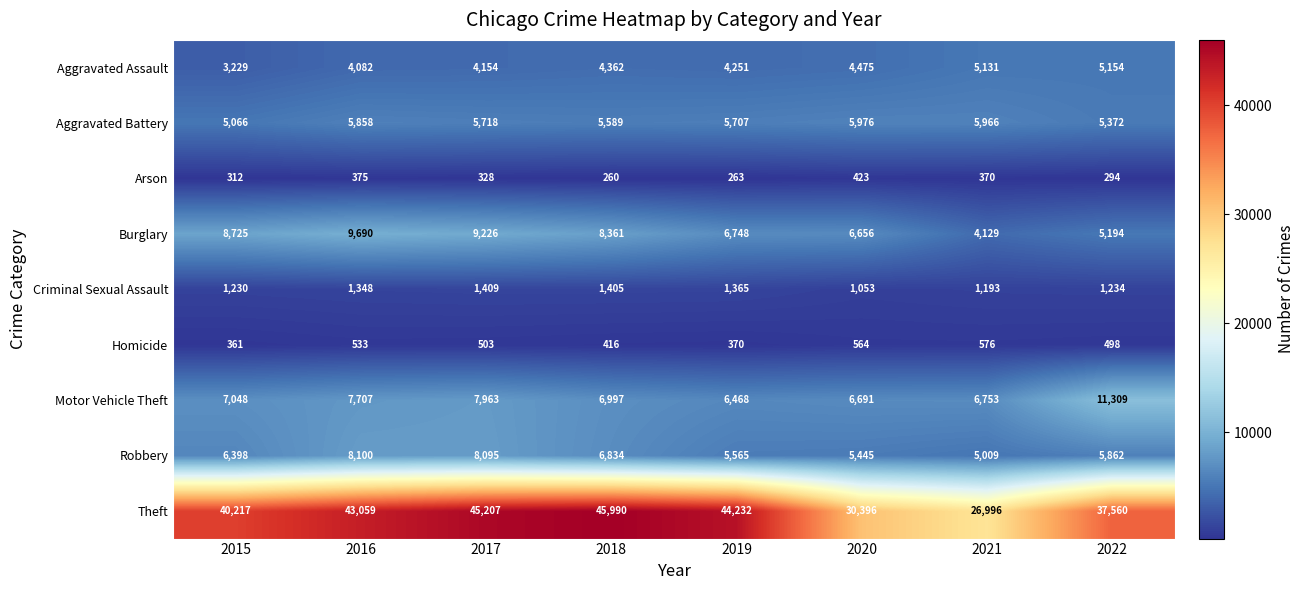

Which series has the largest range (max minus min)?

Theft